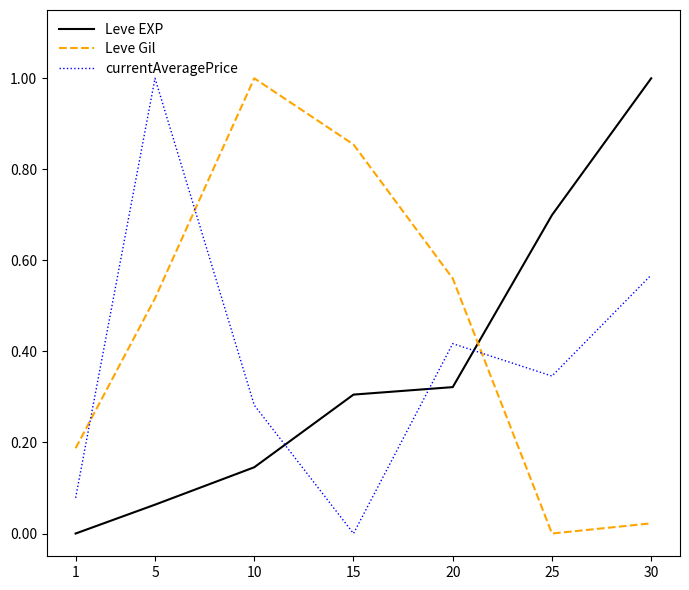

True or false: Leve EXP and currentAveragePrice cross at least once.

True